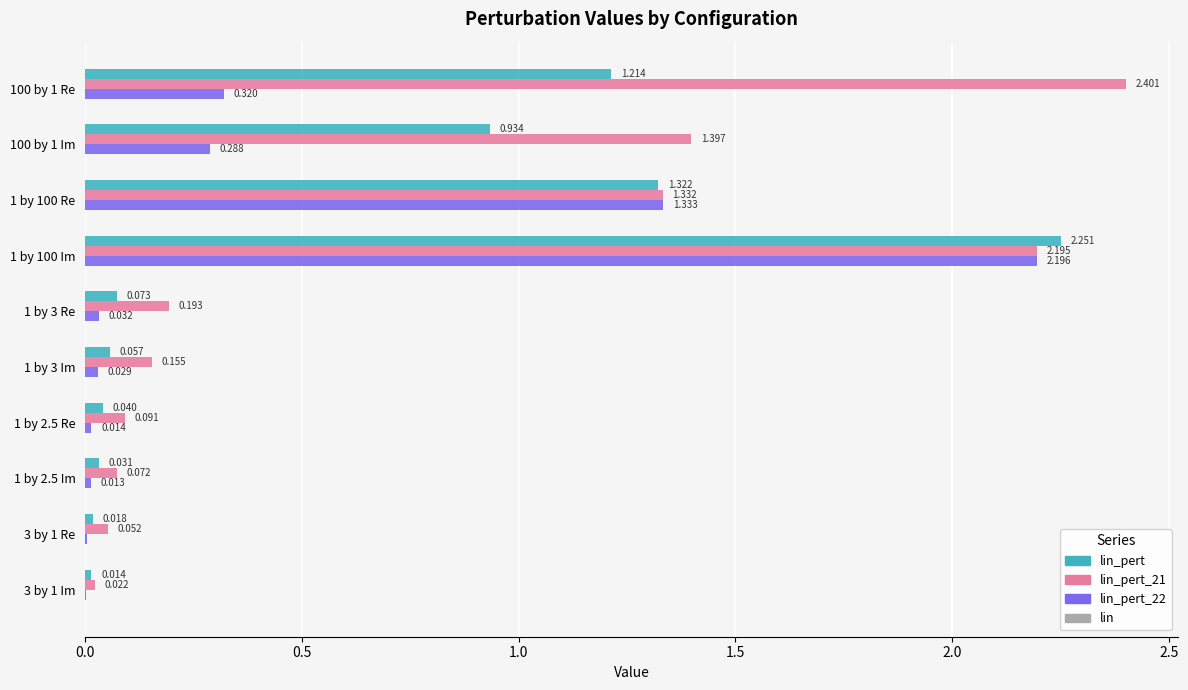

Is the value of lin_pert_22 at 1 by 2.5 Im greater than the value of lin_pert at 1 by 100 Im?

No